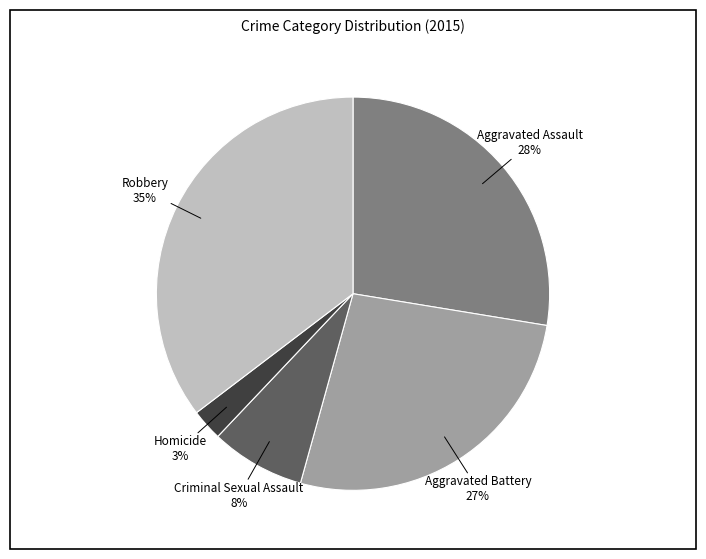

Is there a majority slice in this chart?

No